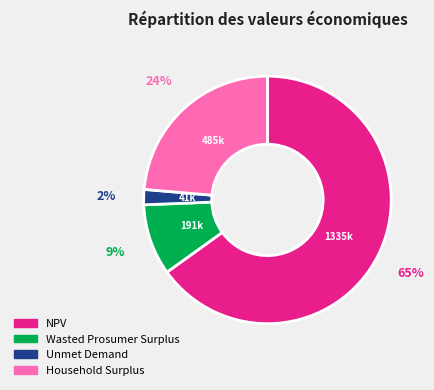

How many slices are in this pie chart?

4